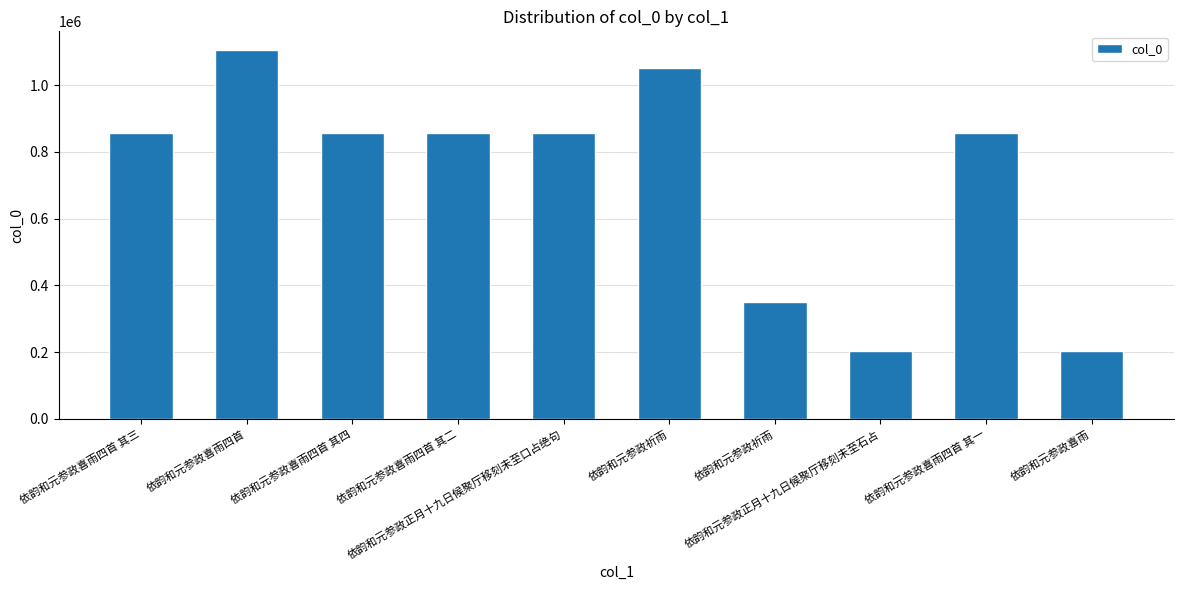

What is the change in value from 依韵和元参政喜雨四首 其四 to 依韵和元参政祈雨?

-508397